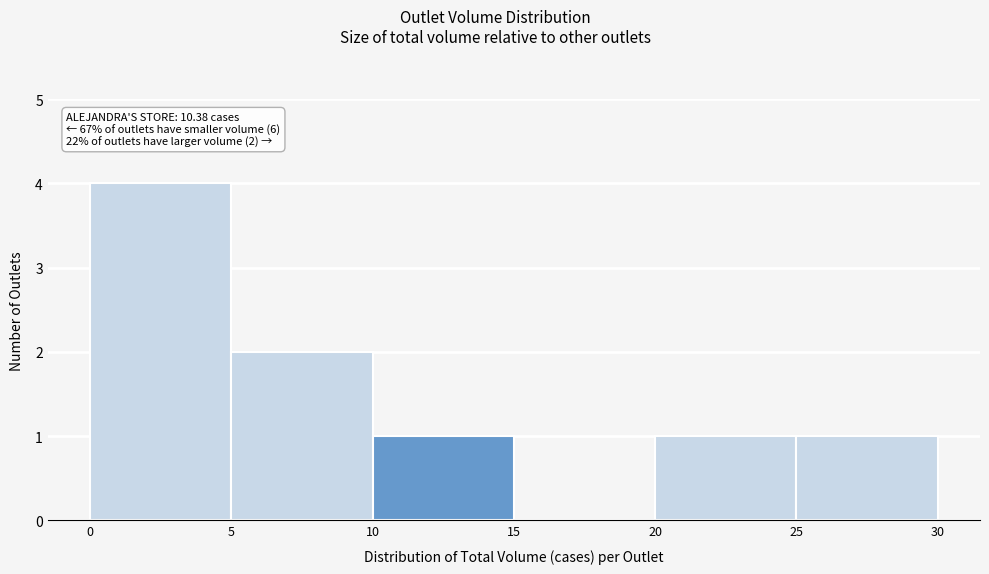

Which range on the x-axis has the tallest bar?

0 to 5